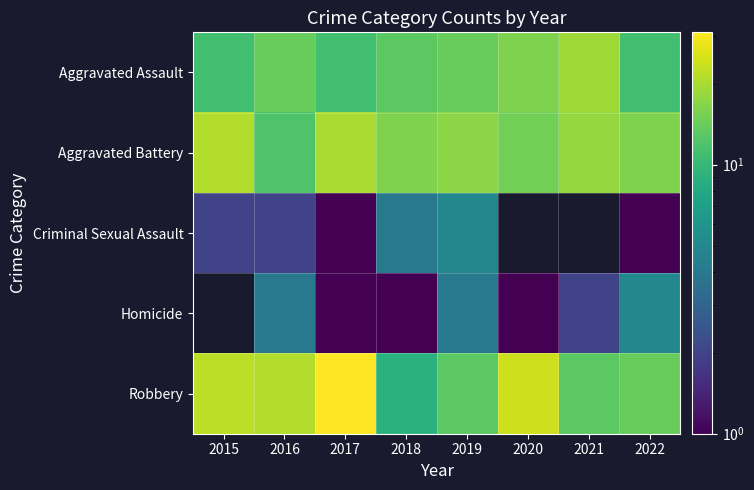

At how many categories does at least one series exceed 12?

8